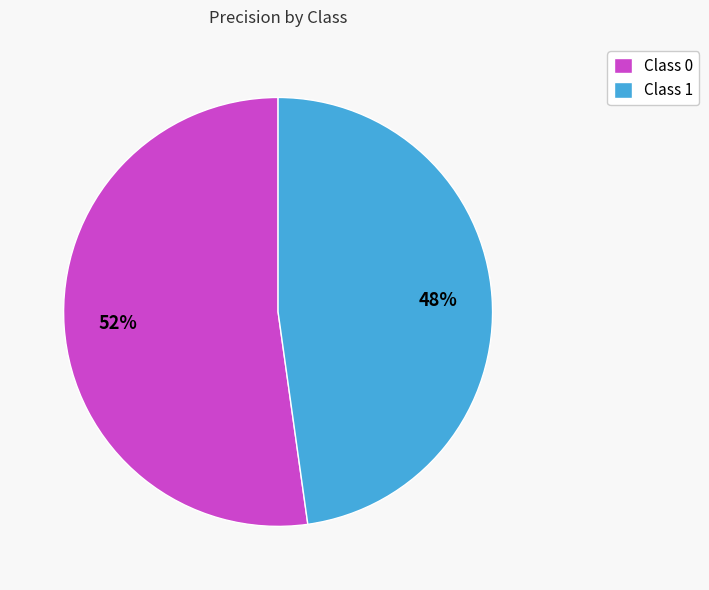

To the nearest percent, what is the average slice percentage?

50%